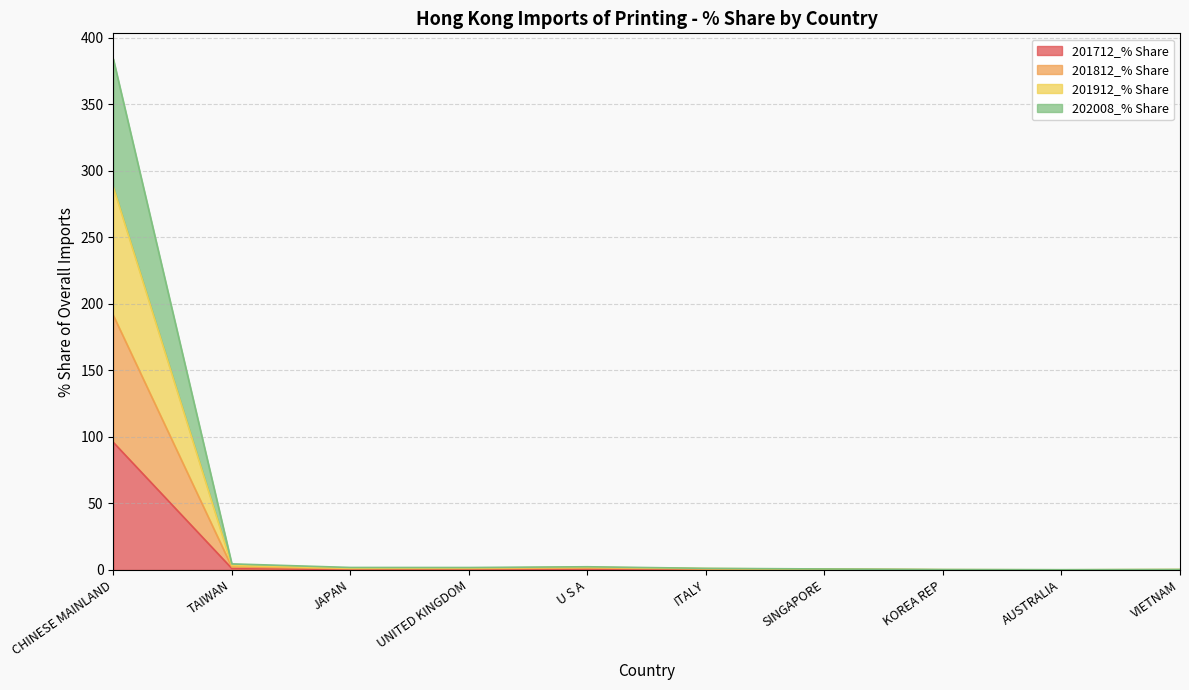

Where does the 201912_% Share series first go above 1?

CHINESE MAINLAND